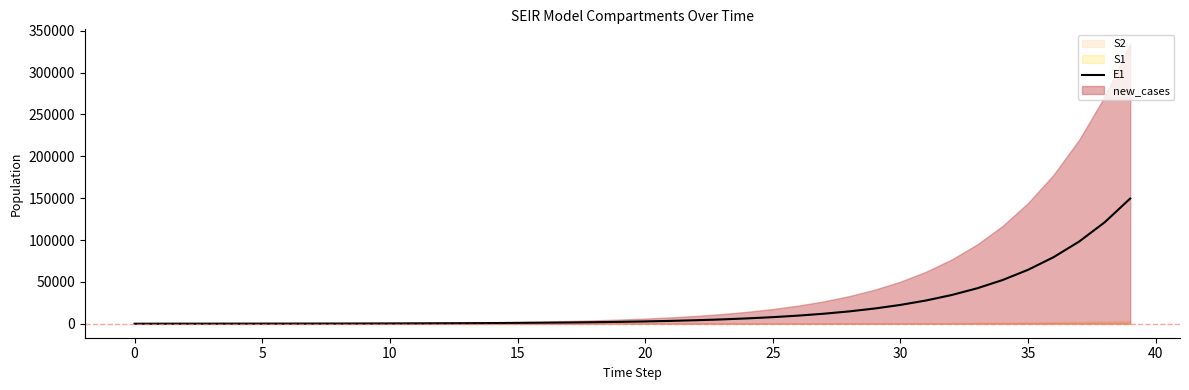

How many lines are shown in the chart?

1